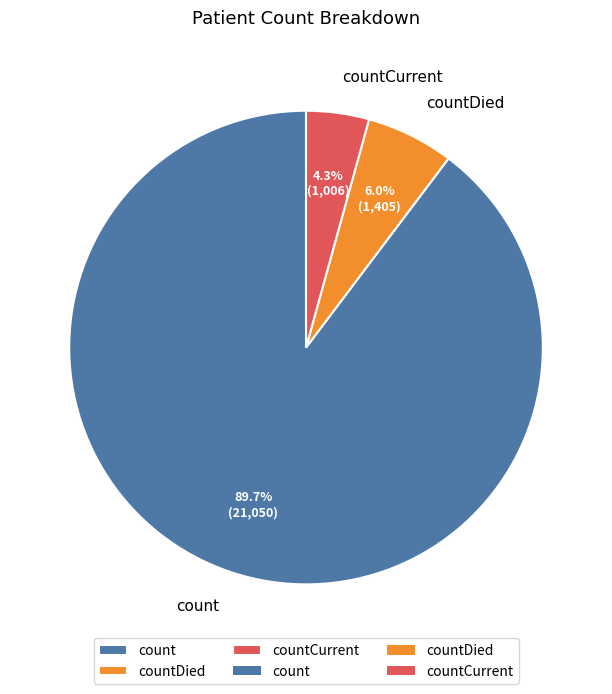

To the nearest percent, what is the difference between the largest and smallest slice percentages?

85%